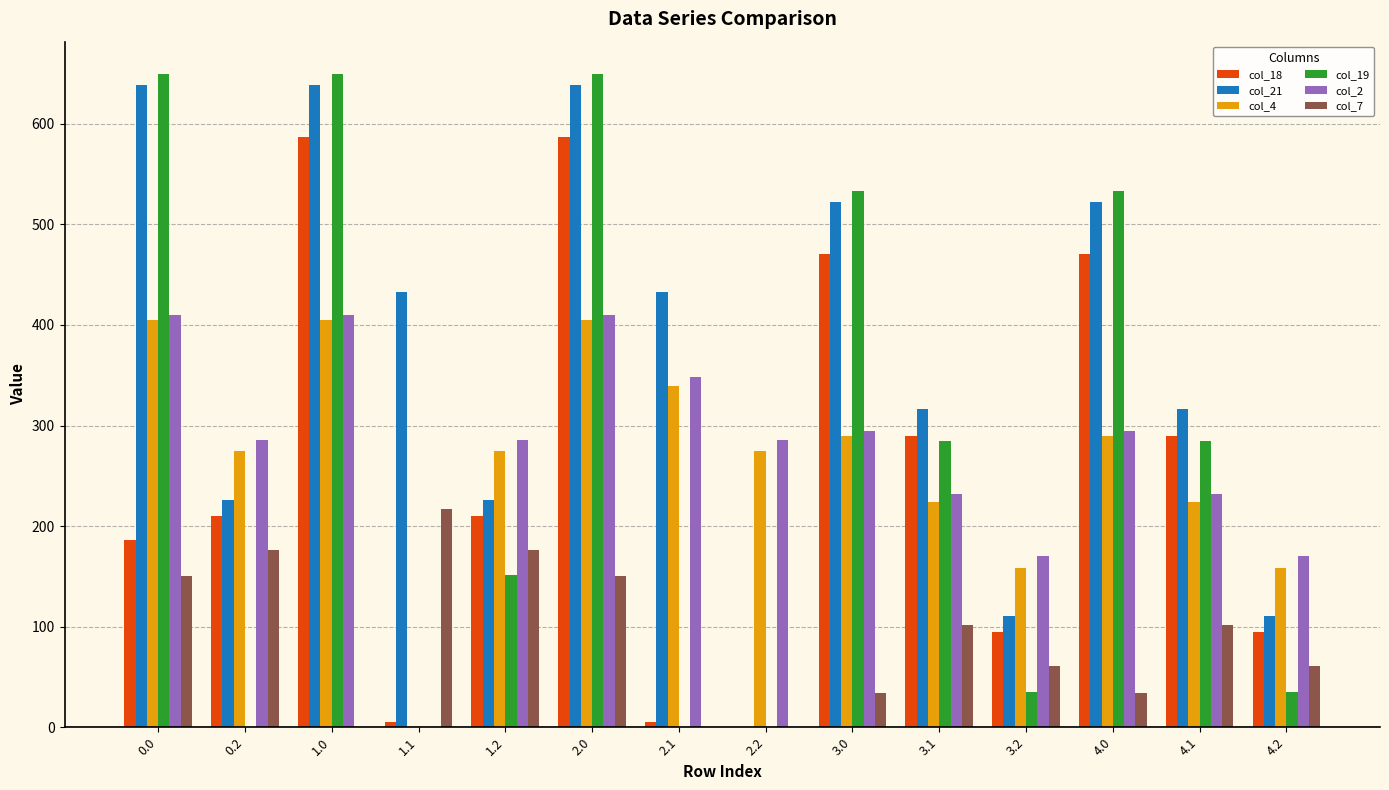

Which series has the widest spread of values?

col_19